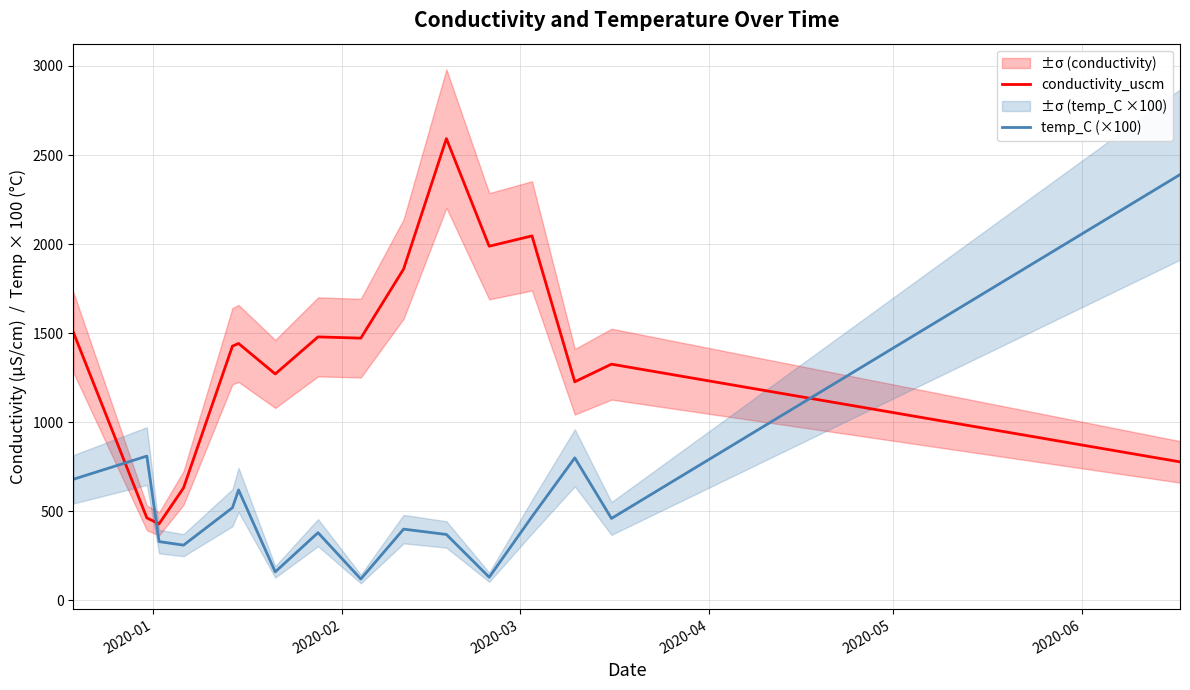

Which series has the largest total across all categories?

conductivity_uscm